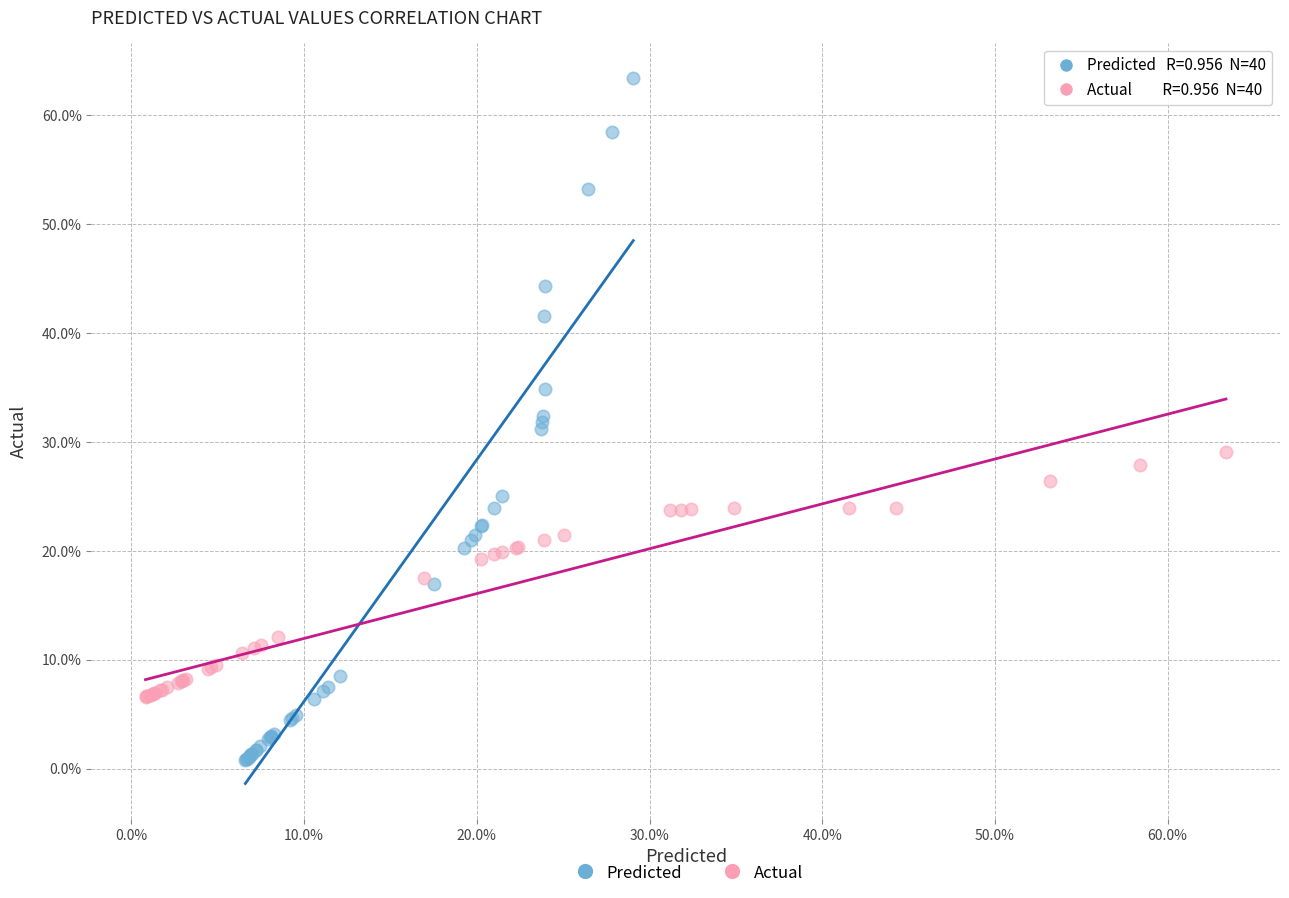

Which series contains the lowest Y value?

Predicted